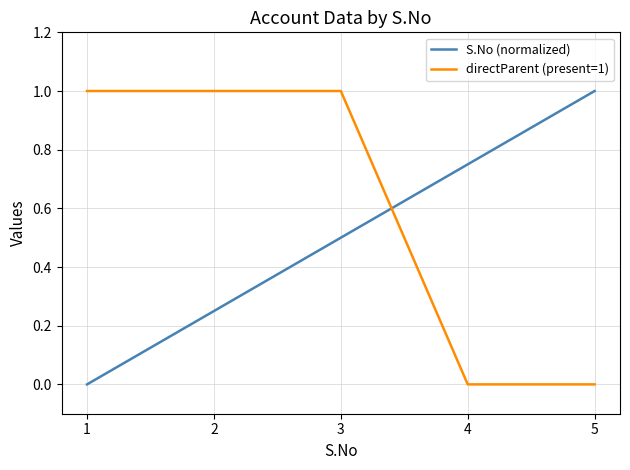

Where do S.No (normalized) and directParent (present=1) first cross each other?

3 and 4